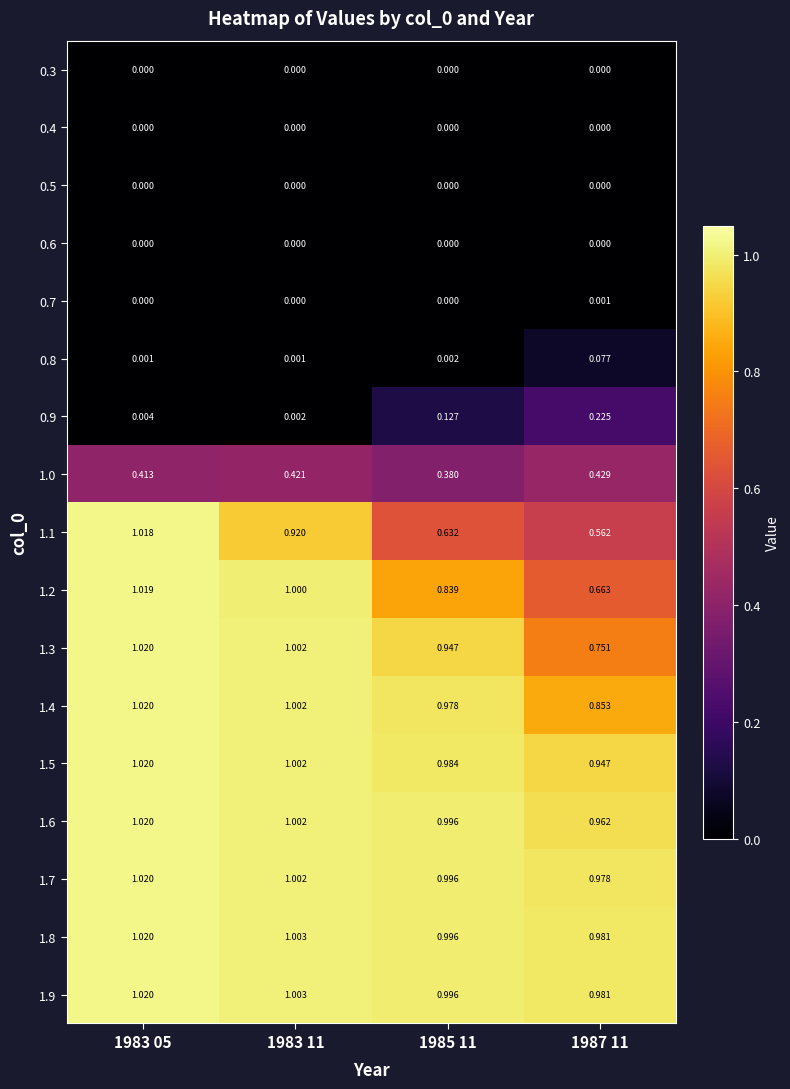

Is the value of 1.7 at 1983 11 greater than the value of 1.0 at 1983 05?

Yes